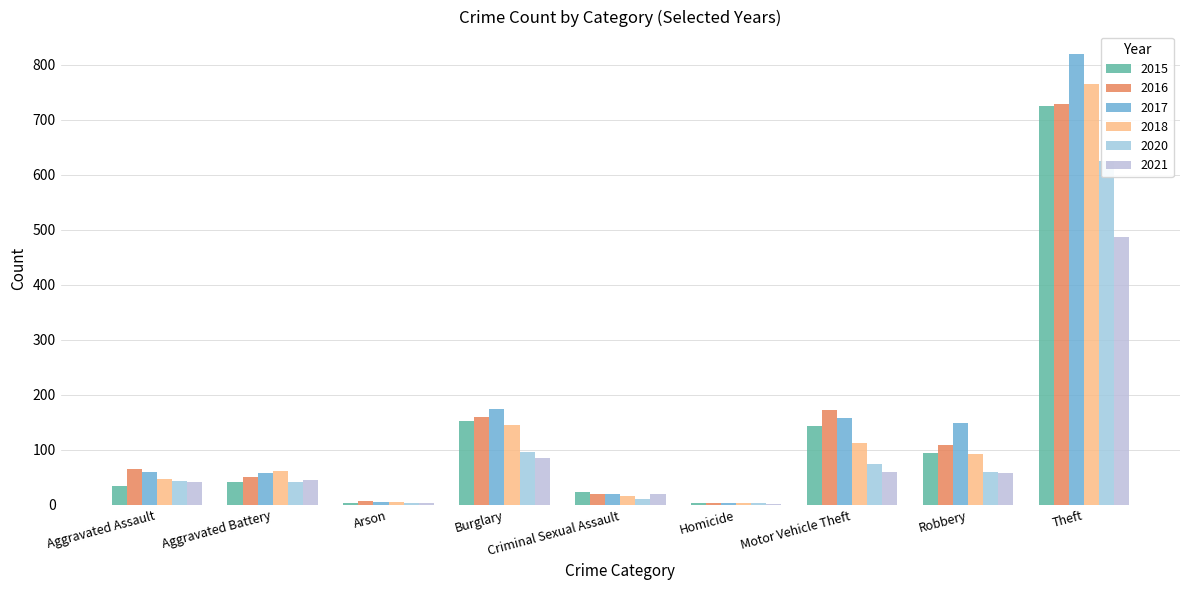

What is the value of the 2018 bar at the 3rd from the left?

5